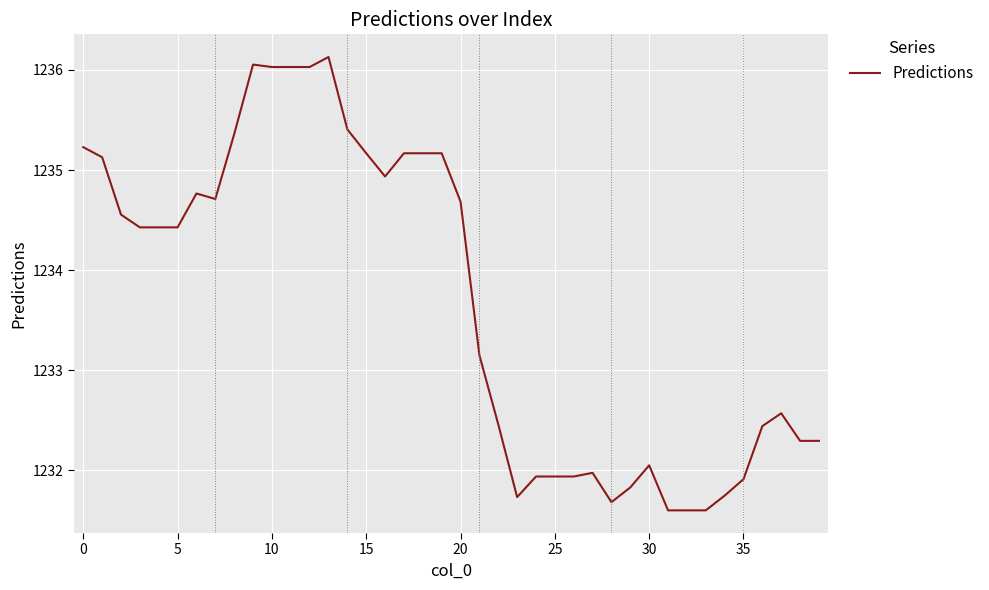

What is the minimum value shown in the chart?

1231.6